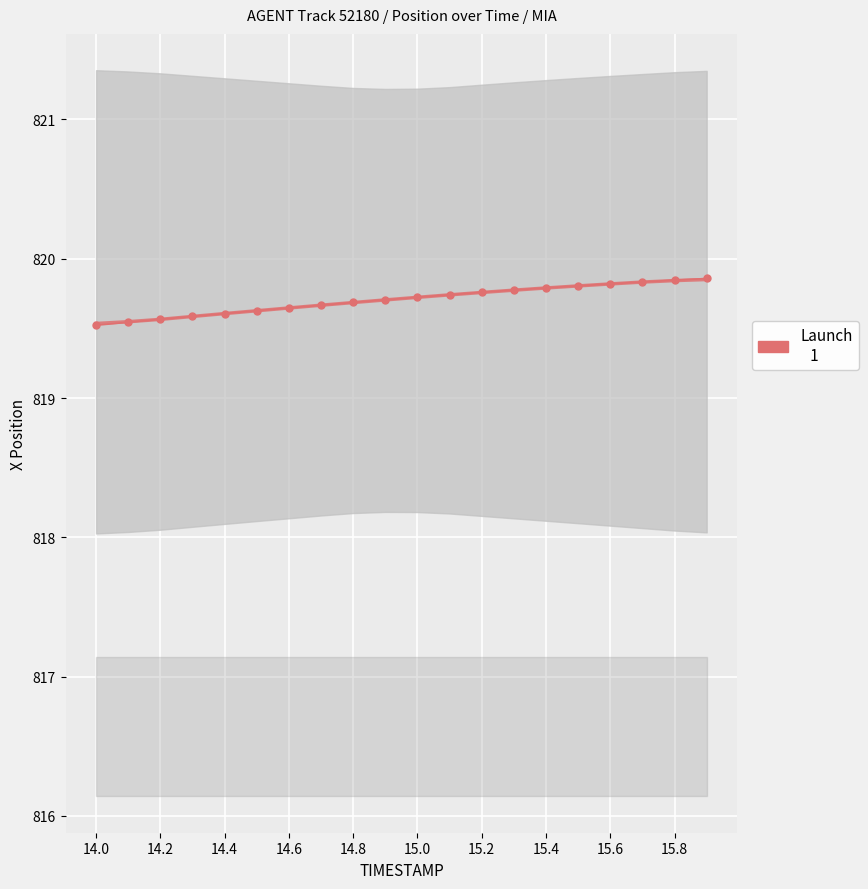

What is the value of the 11th point from the left?

819.7